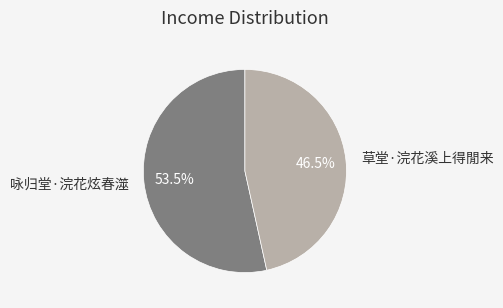

The 咏归堂·浣花炫春澨 slice represents 67% of the pie. True or false?

False